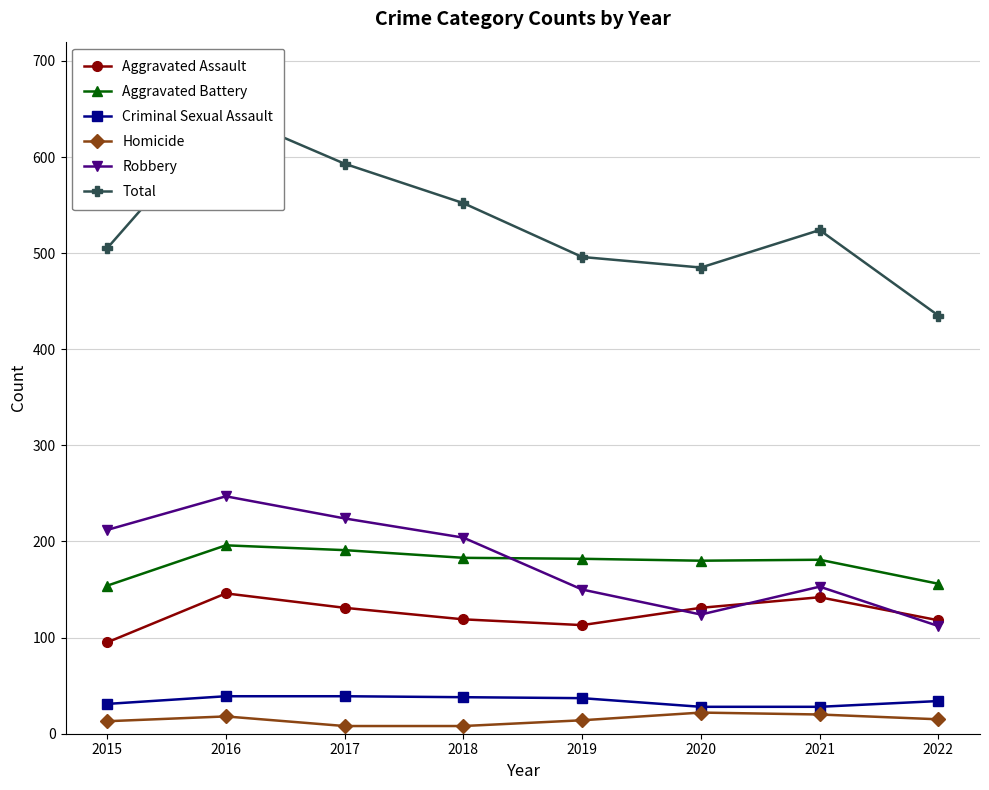

The value of Total at 2015 is 505. True or false?

True